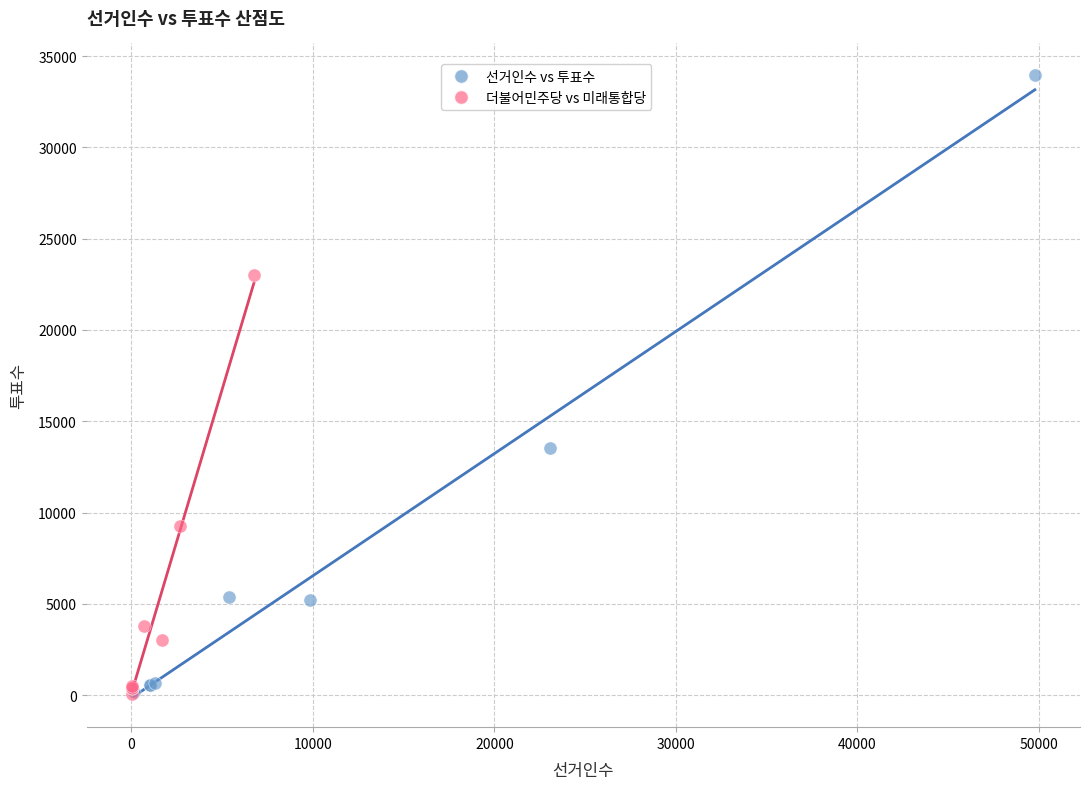

Which series has the widest spread of Y values?

선거인수 vs 투표수